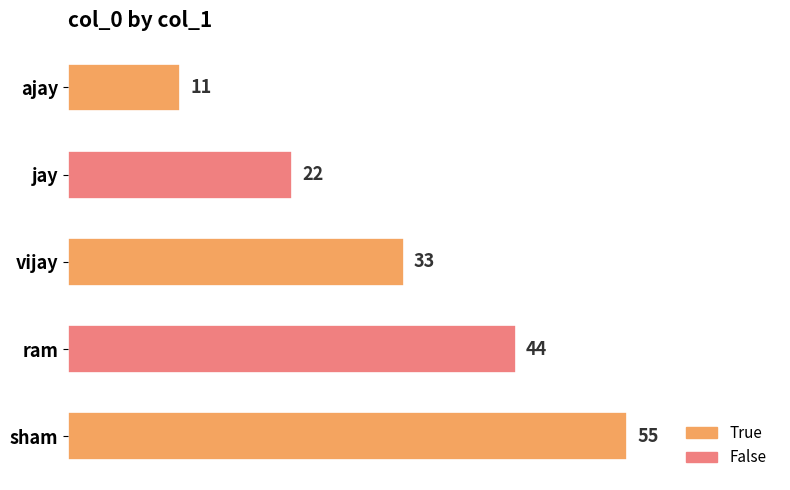

Is it true that the value at ajay is 11?

True